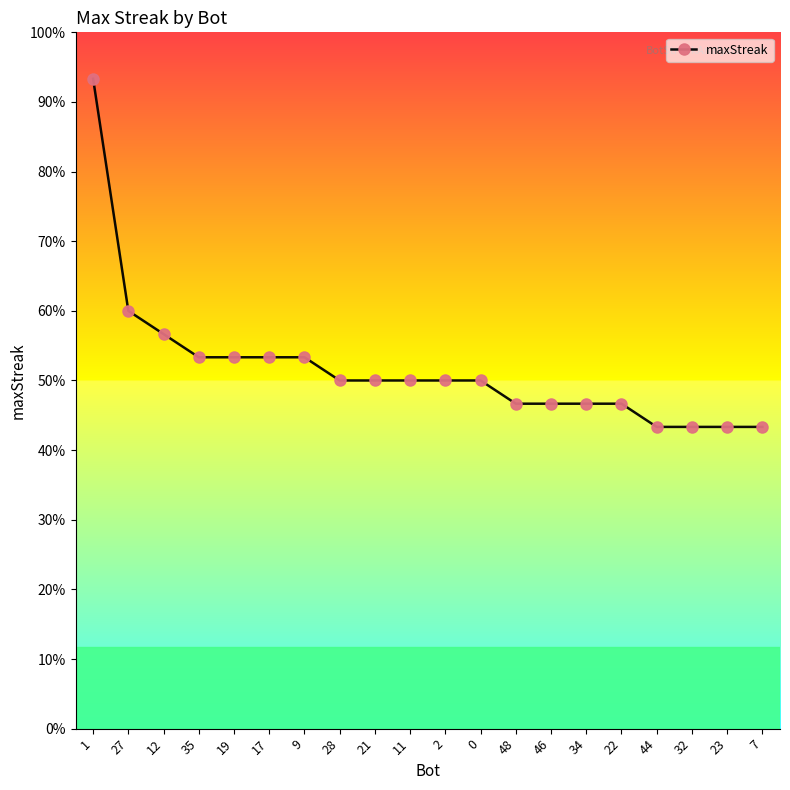

What is the change in value from 35 to 22?

-2